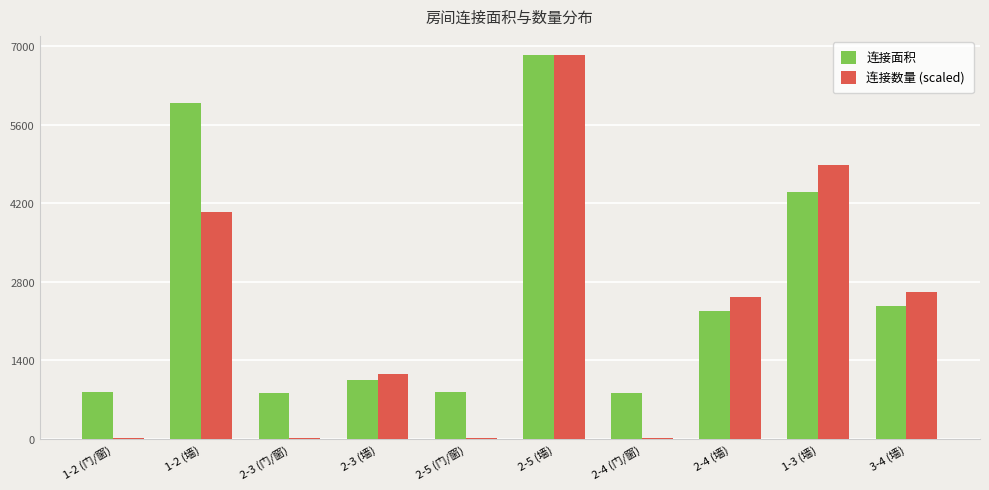

What is the spread (max minus min) of values at 1-3 (墙)?

485.7